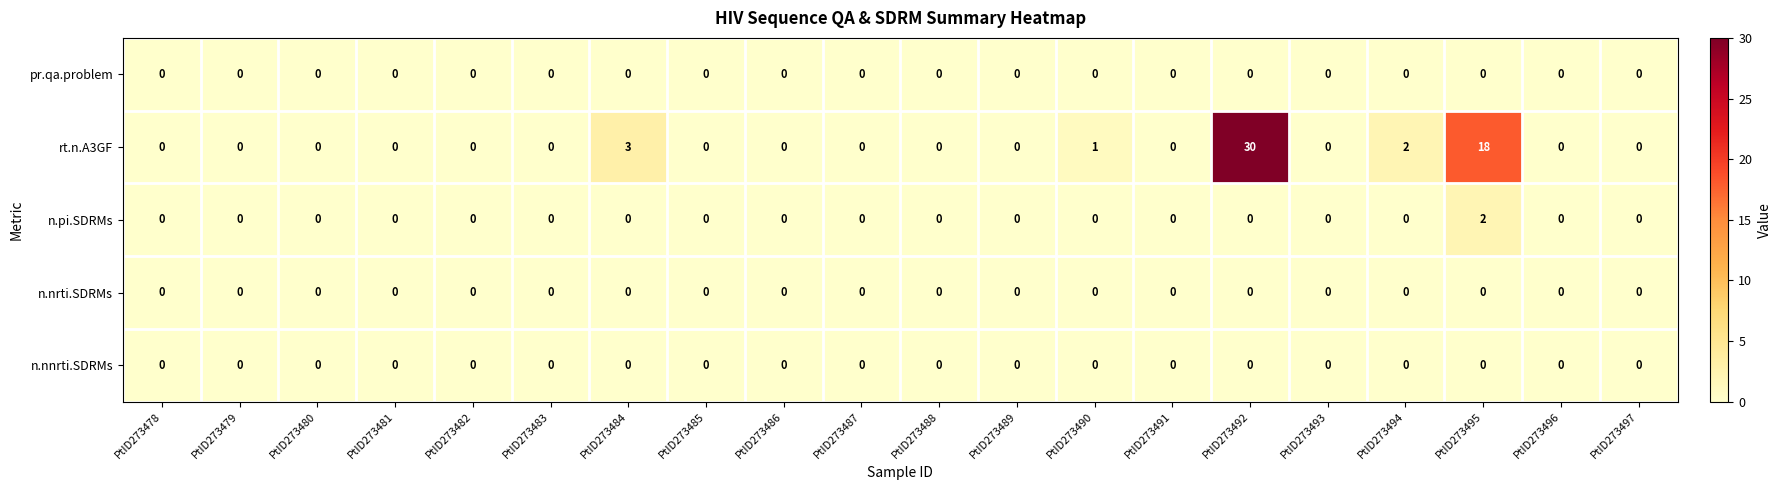

What is the difference between the maximum and minimum values in the rt.n.A3GF series?

30